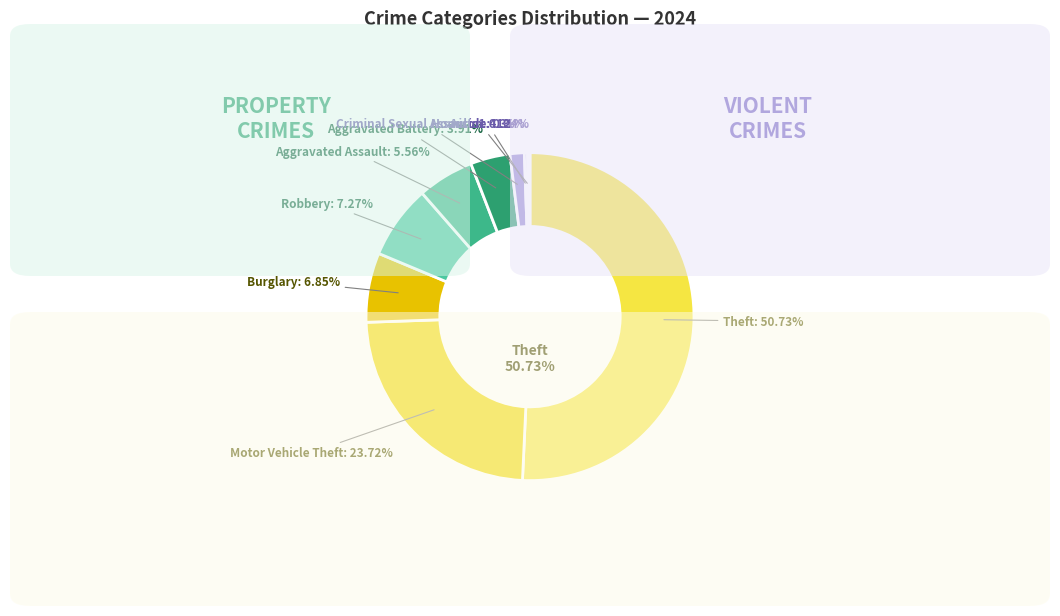

Does Aggravated Assault represent more than half of the total?

No